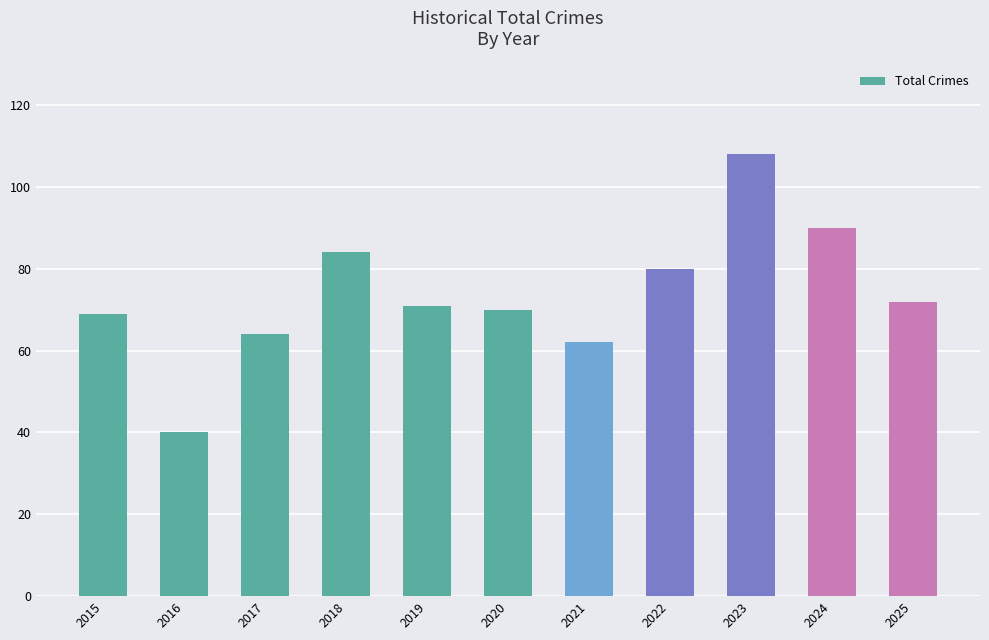

Between 2024 and 2022, which is larger?

2024